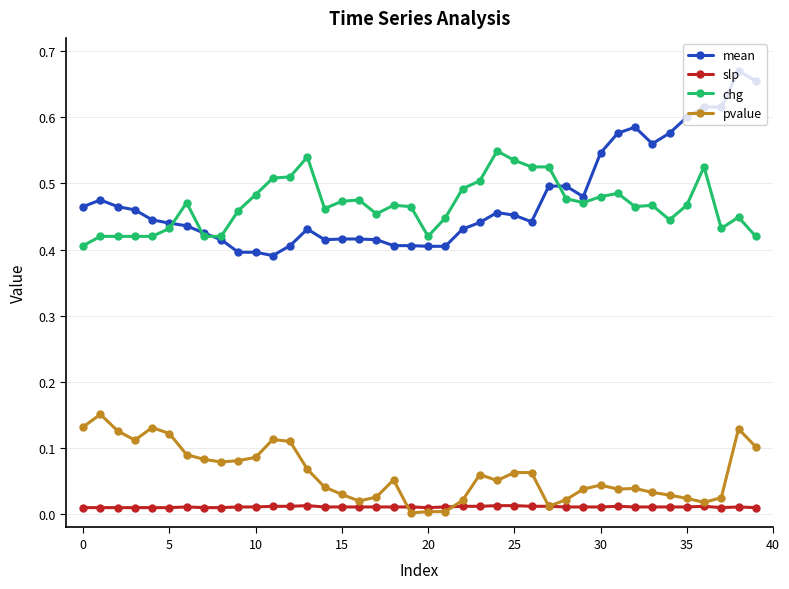

What are all the series names shown in the legend?

mean, slp, chg, pvalue